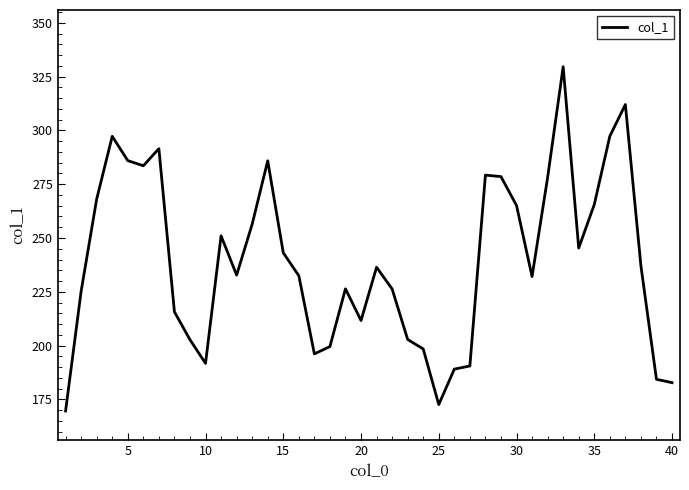

What is the difference between the maximum and minimum values?

160.0